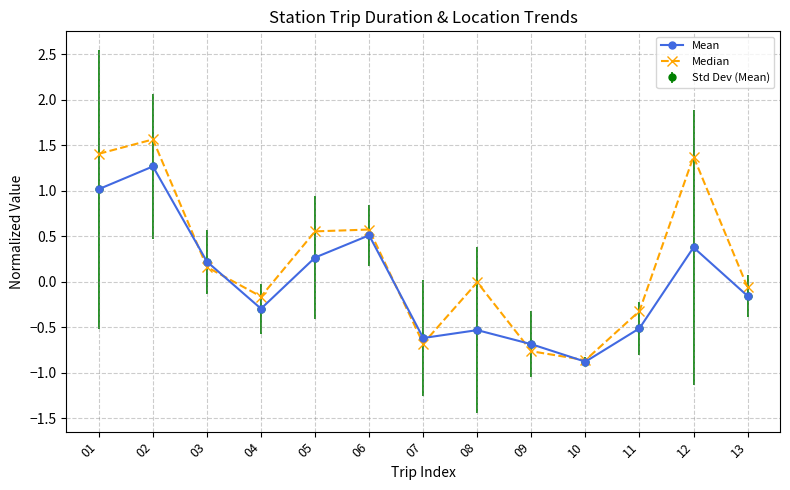

What is the average value of the Median series?

0.2